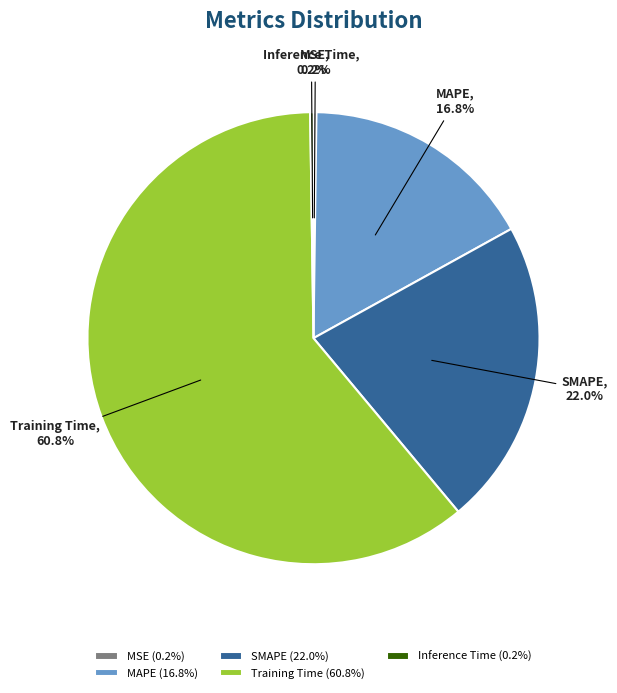

Does Training Time account for over 50% of the chart?

Yes